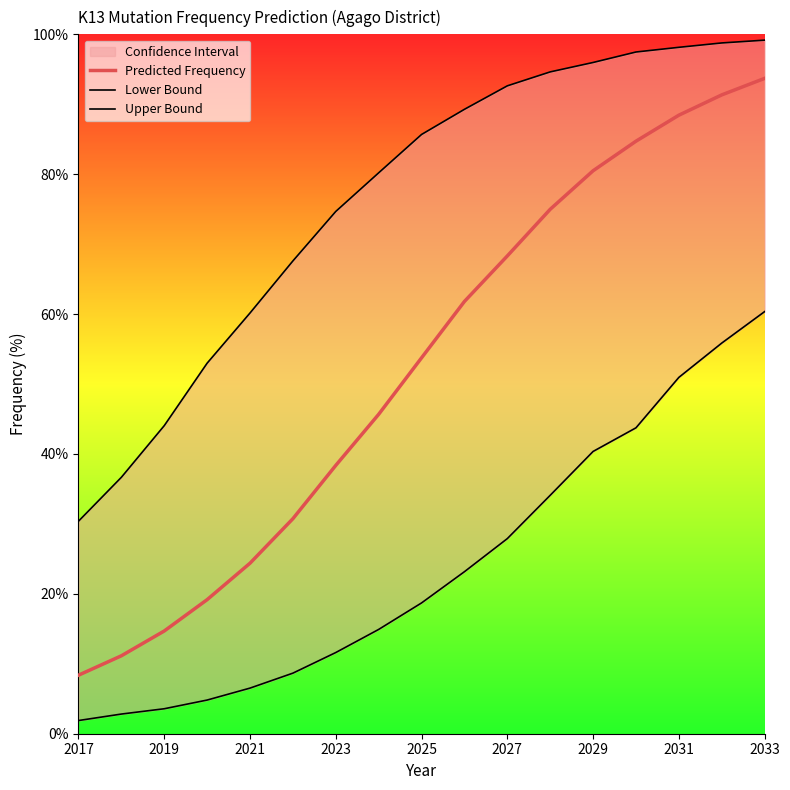

Which label corresponds to the smallest value in the chart?

2017